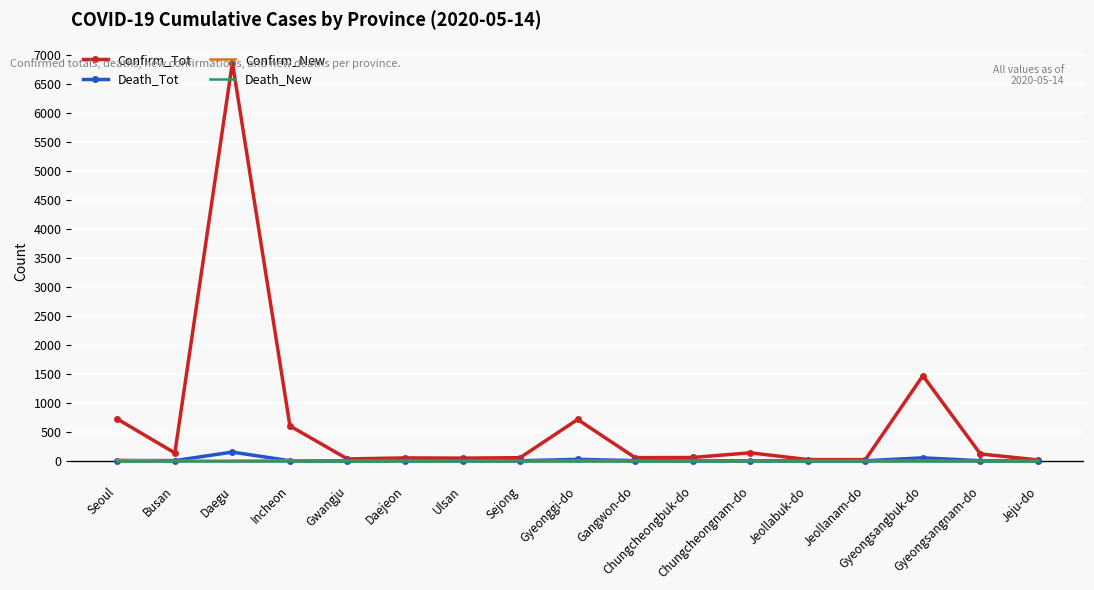

Which series has the largest total across all categories?

Confirm_Tot